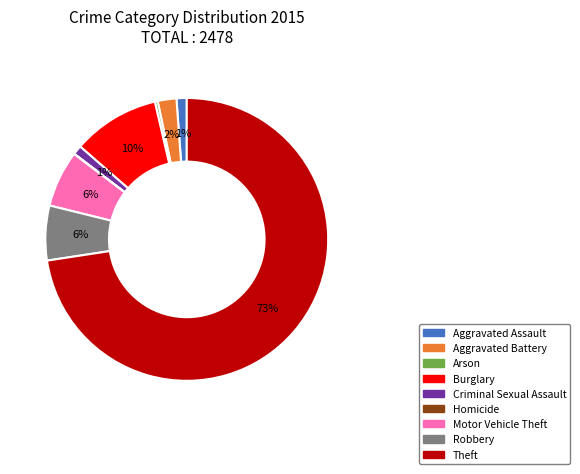

What percentage is the Burglary slice, to the nearest percent?

10%